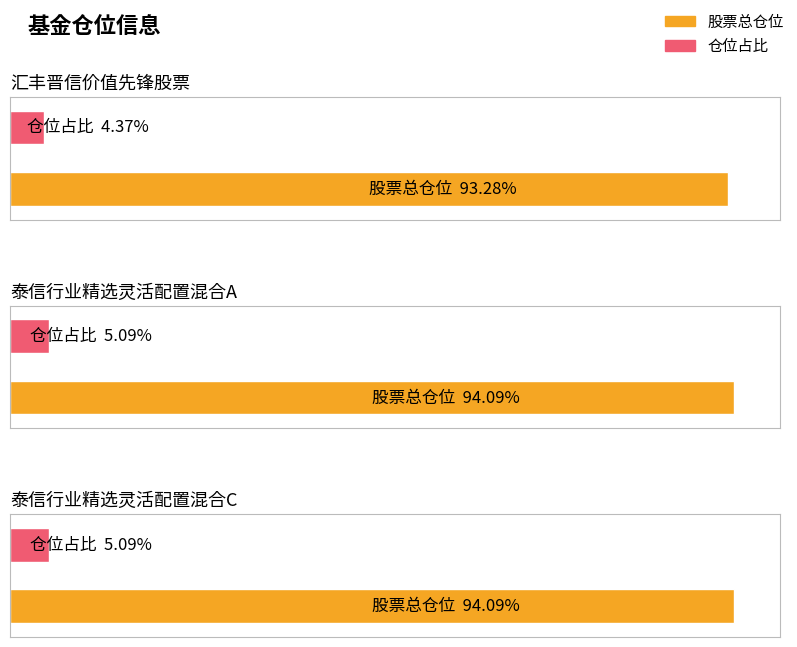

Where is 股票总仓位 nearest to the value 93?

汇丰晋信价值先锋股票